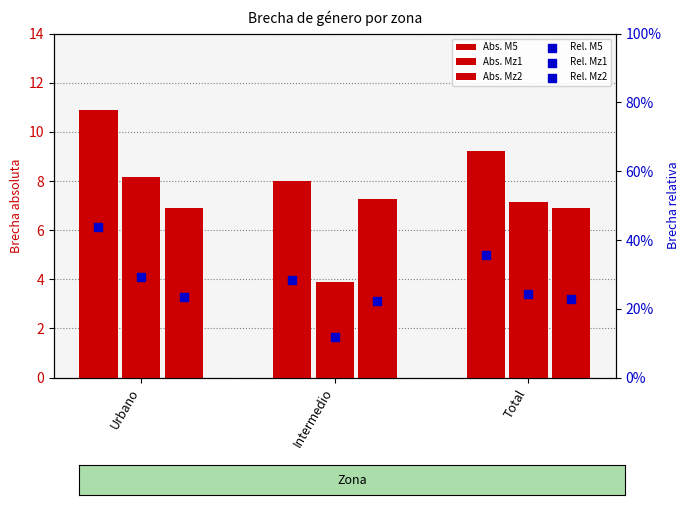

Which series has the widest spread of Y values?

Brecha absoluta Mz1